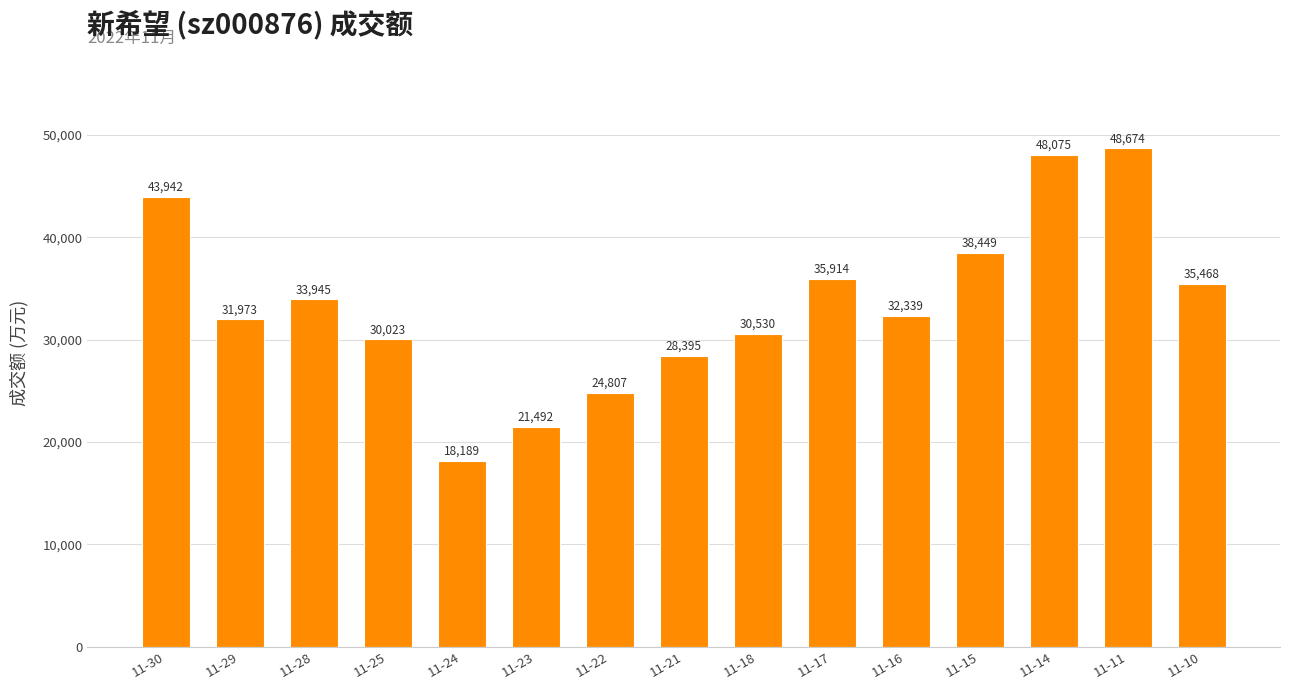

How many categories are shown in the chart?

15